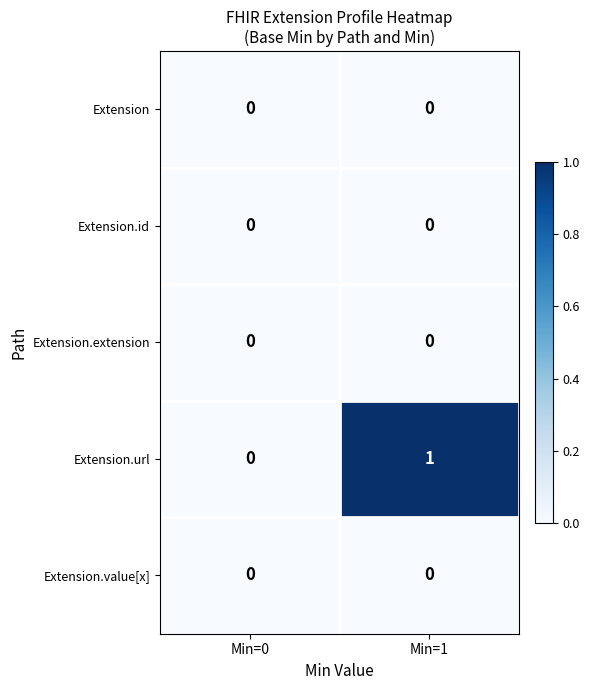

Reading left to right, list all the values displayed in this chart.

Extension: 0	0
Extension.id: 0	0
Extension.extension: 0	0
Extension.url: 0	1
Extension.value[x]: 0	0